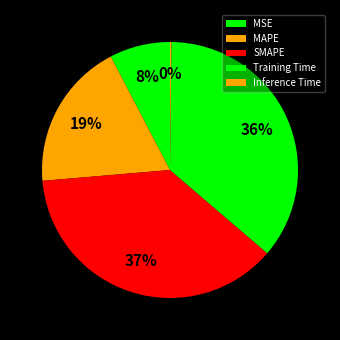

How many slices are in this pie chart?

5